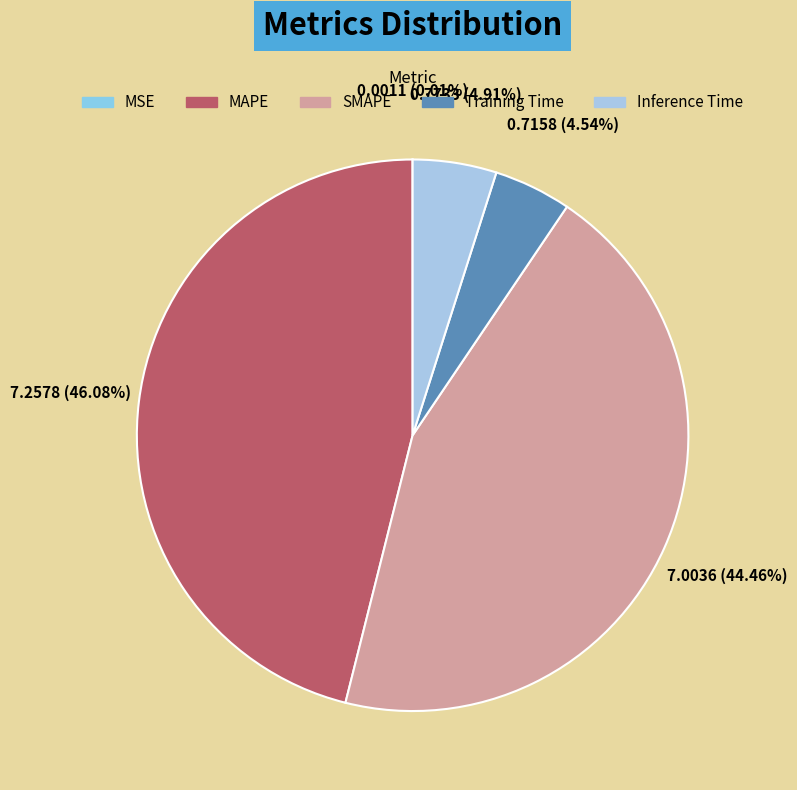

What percentage is the Inference Time slice, to the nearest percent?

5%